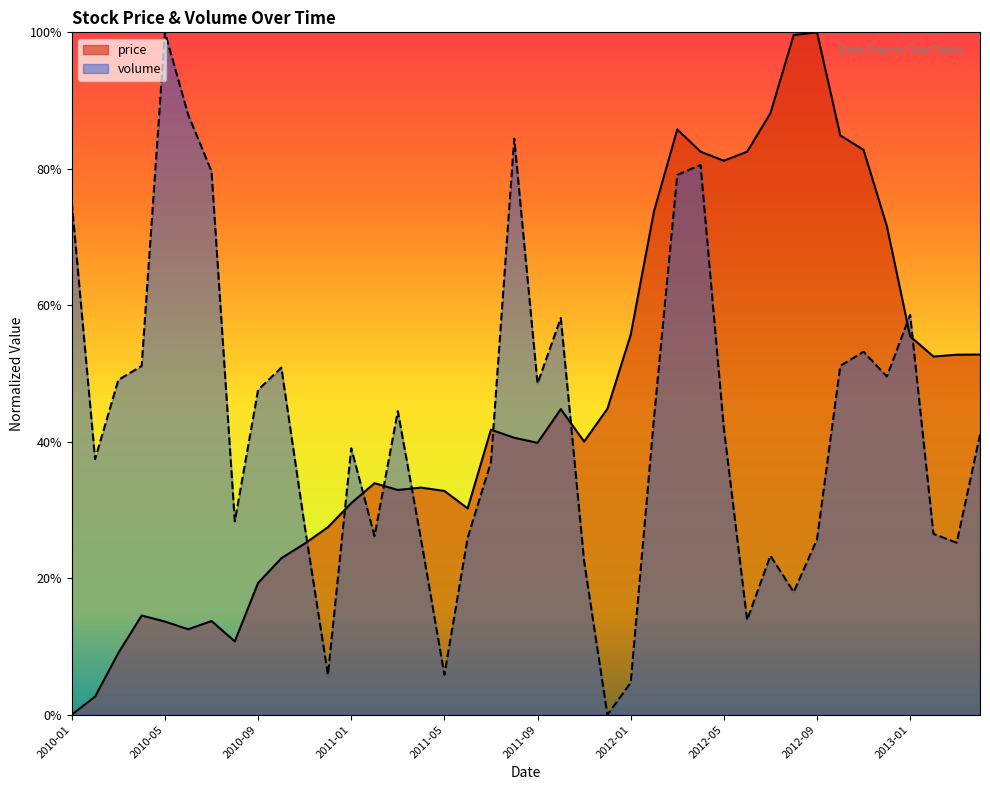

Count the number of categories in the chart.

40